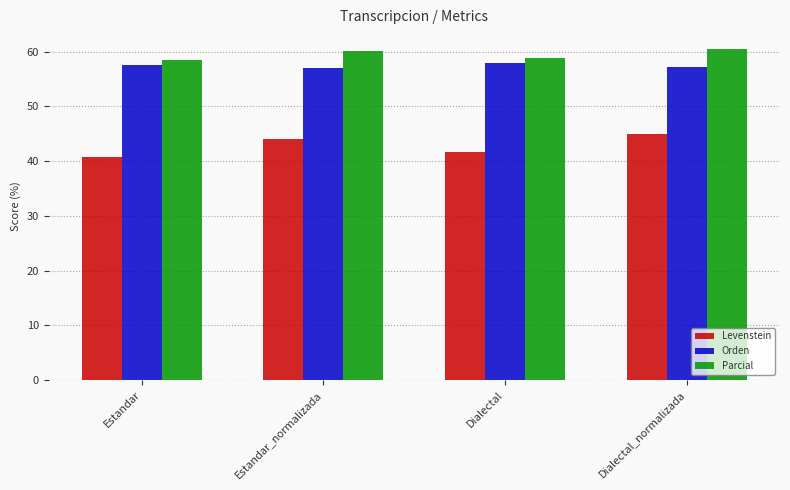

What is the sum of all Orden values?

229.9